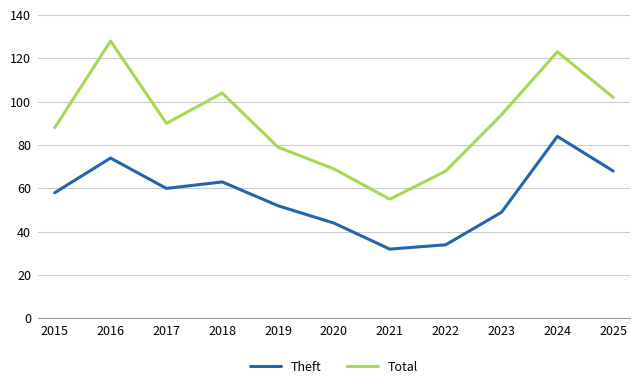

True or false: Theft and Total intersect in this chart.

False